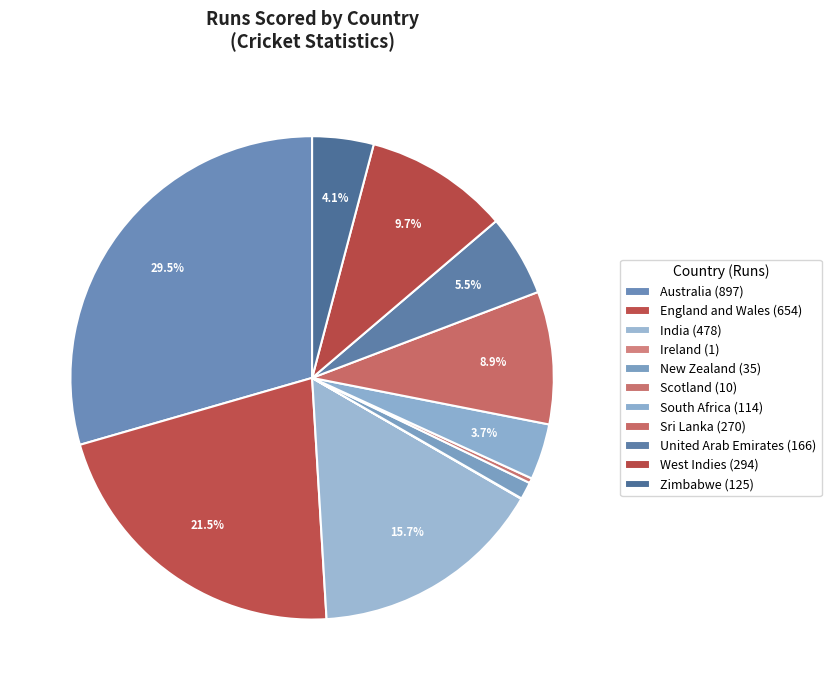

Do England and Wales and West Indies together represent more than half of the pie?

No